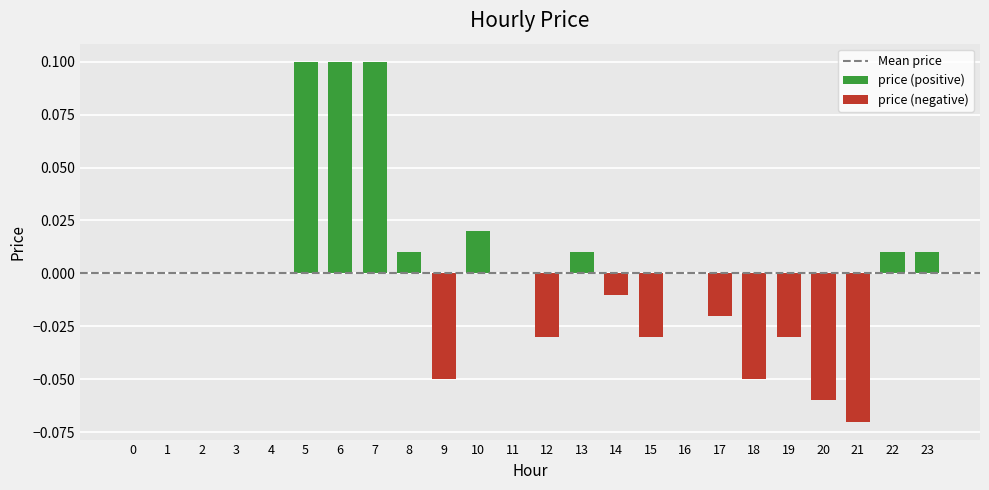

True or false: the data shows 0.1 at 16.

False